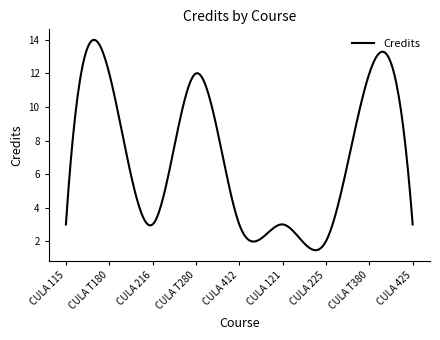

Does the chart have visible grid lines?

No